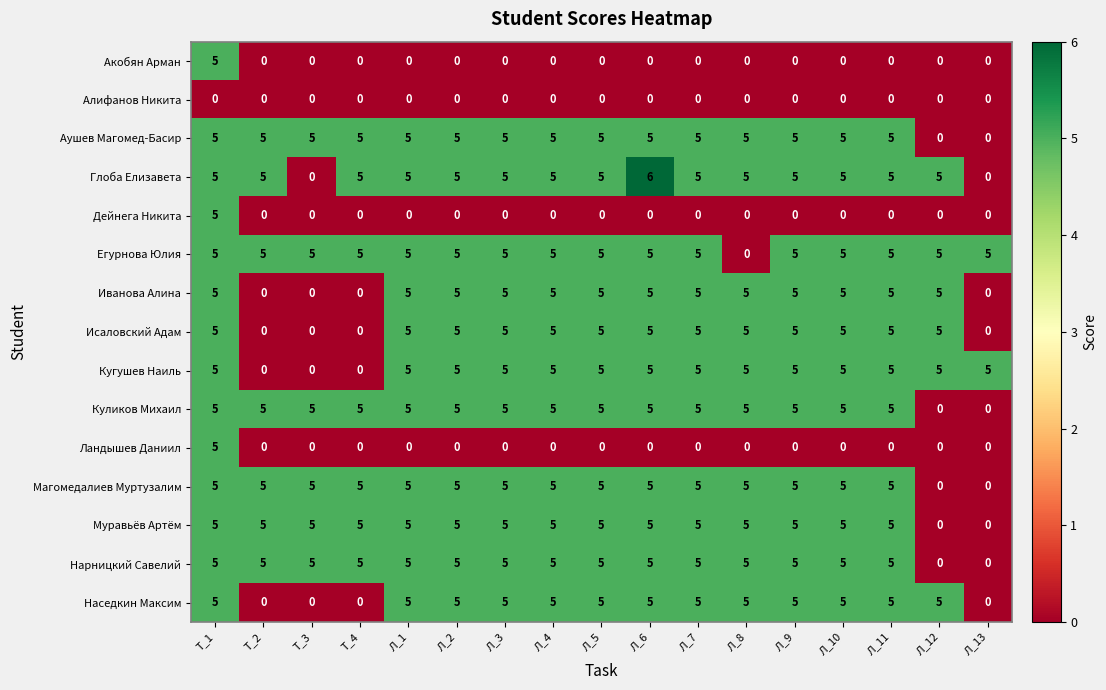

At which category is the sum across all series the highest?

Т_1